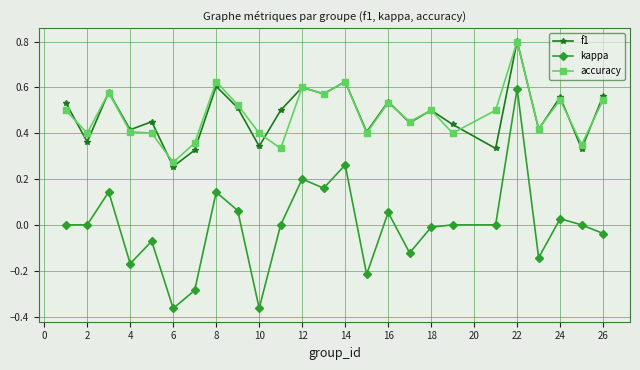

Which series has the largest range (max minus min)?

kappa